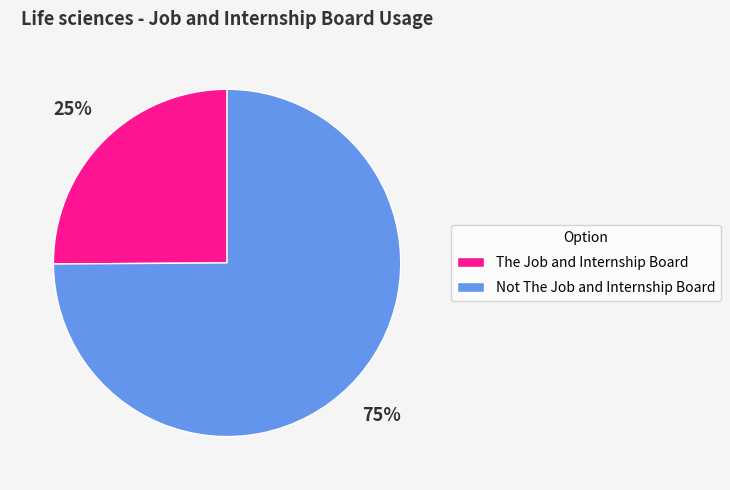

Is there any slice that represents more than half of the pie?

Yes